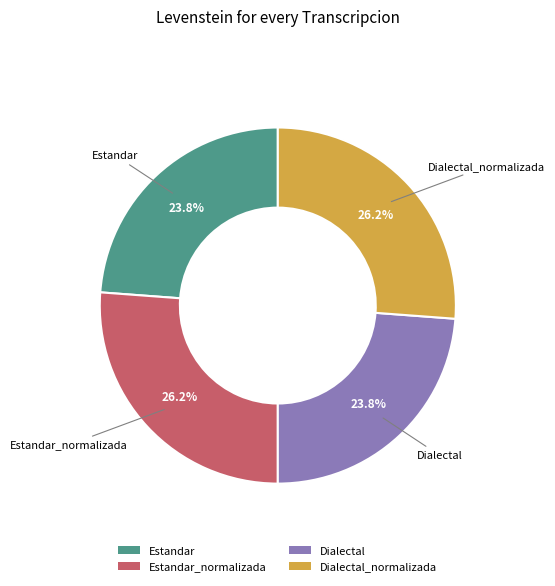

Is it true that Dialectal_normalizada is 26% of the pie?

True